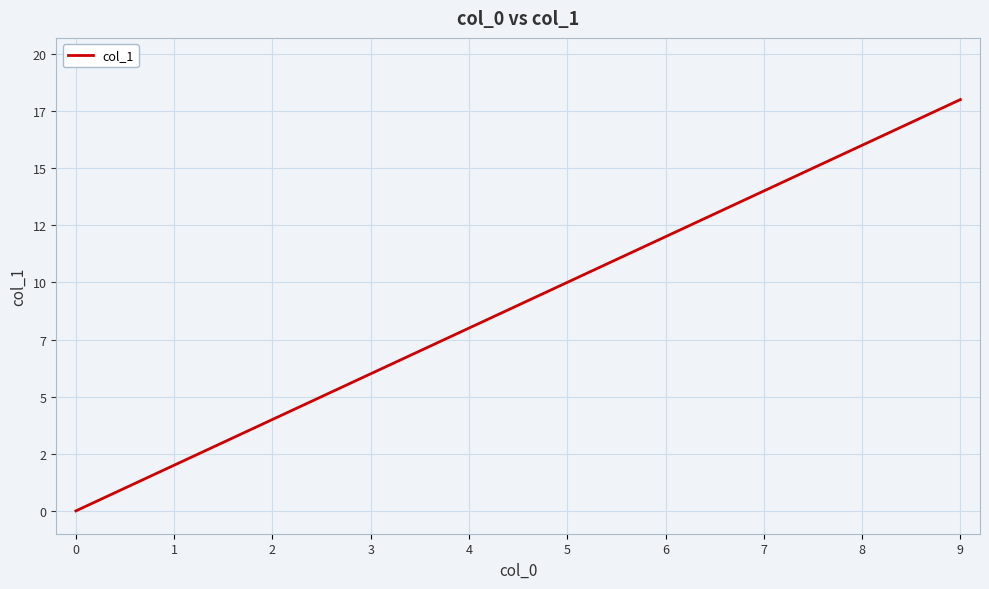

Is this an area chart (filled region under the line)?

No